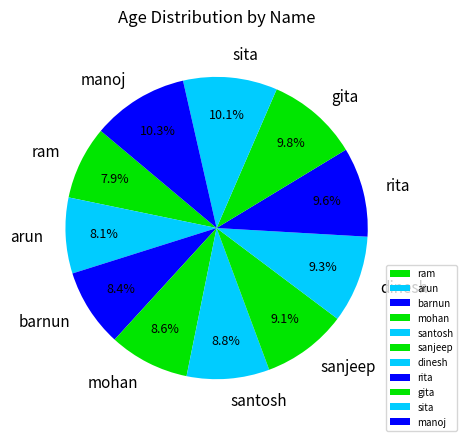

What portion of the pie excludes barnun?

91.6%